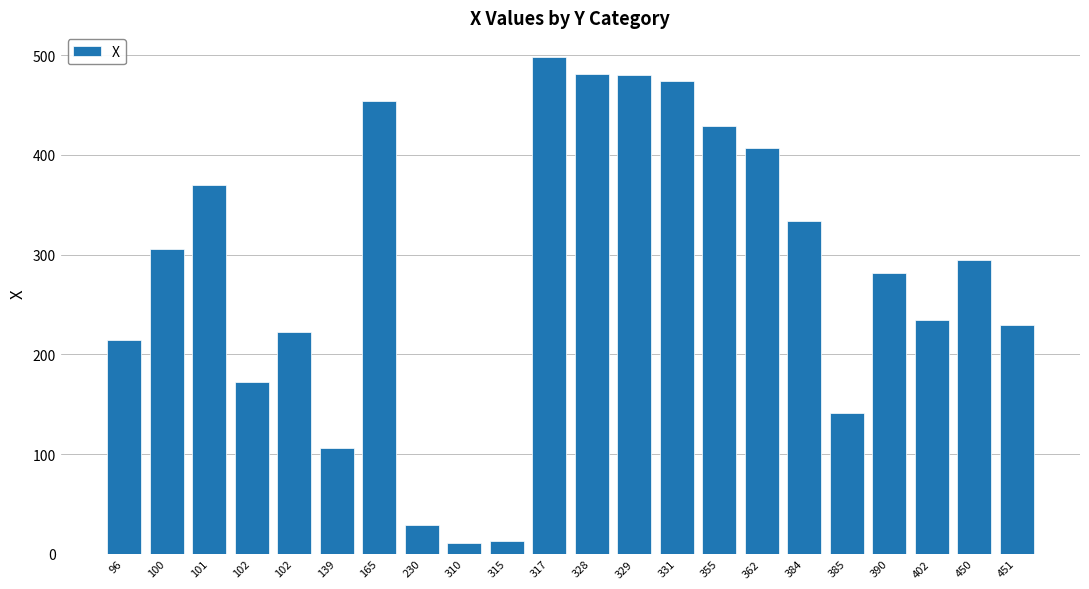

List the labels in order of value, smallest first.

310, 315, 230, 139, 385, 102, 96, 102, 451, 402, 390, 450, 100, 384, 101, 362, 355, 165, 331, 329, 328, 317